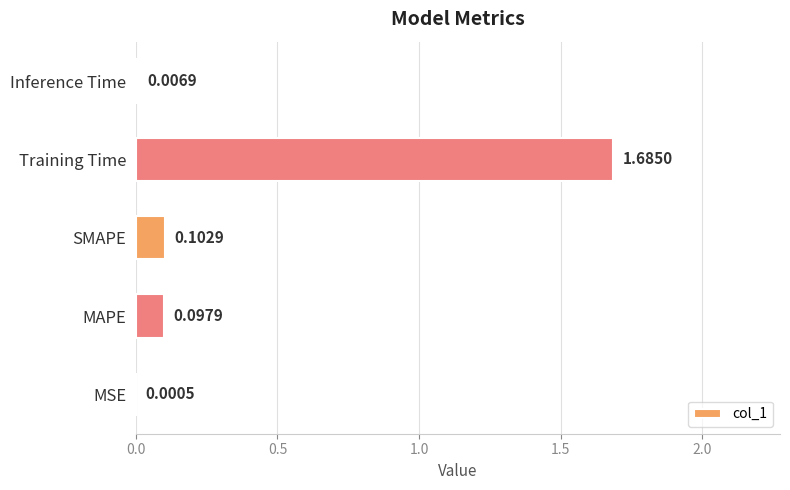

Are the bars grouped side by side (vs. stacked)?

No